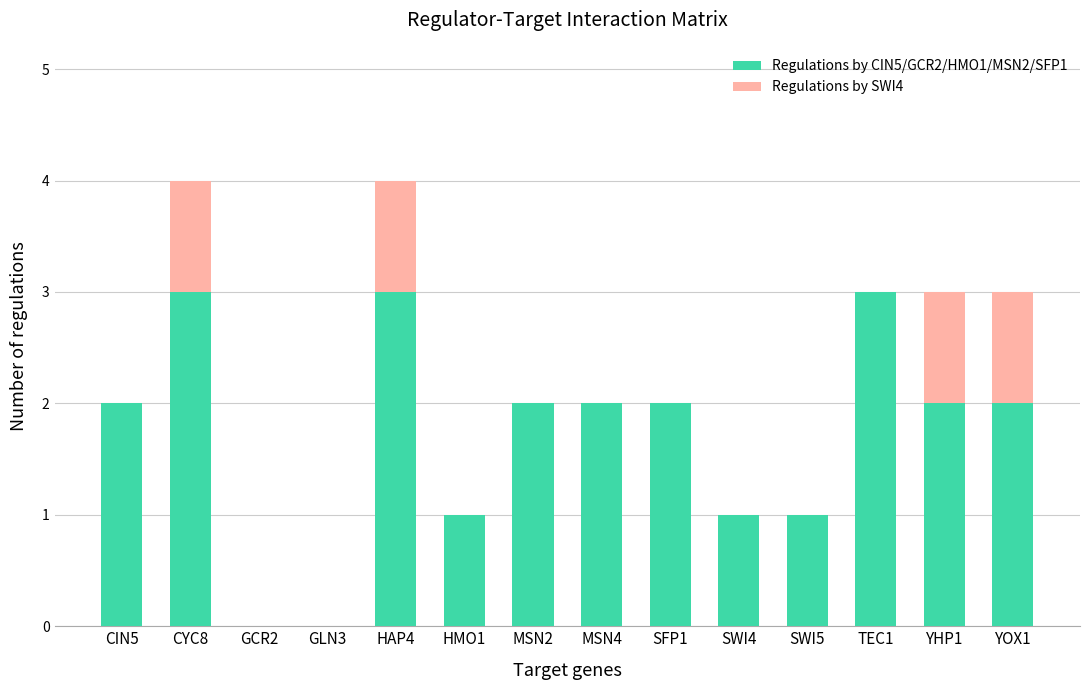

True or false: Regulations by CIN5/GCR2/HMO1/MSN2/SFP1 has a value of 0 at SFP1.

False